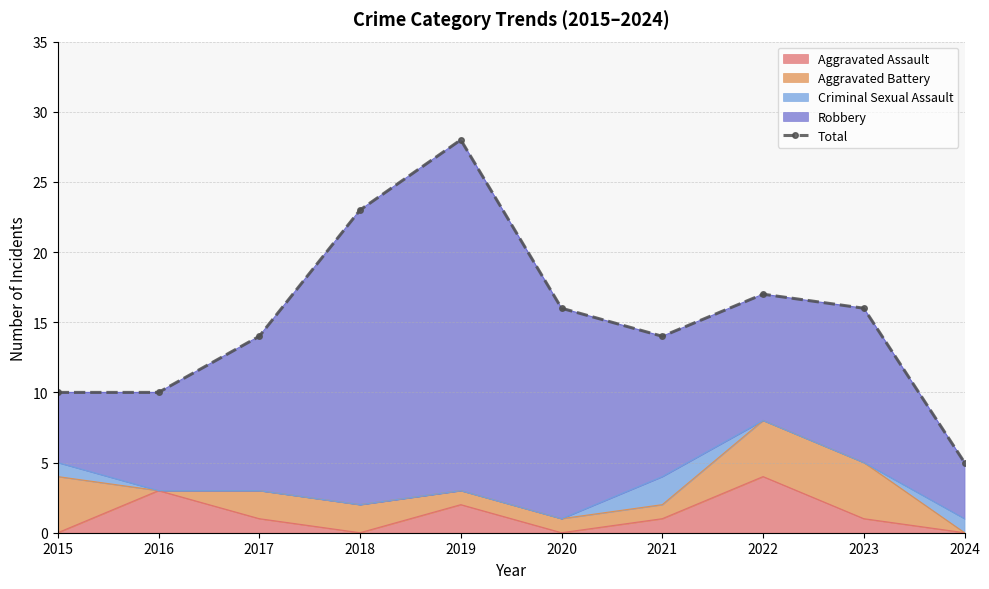

What is the difference between the maximum and second lowest values?

18